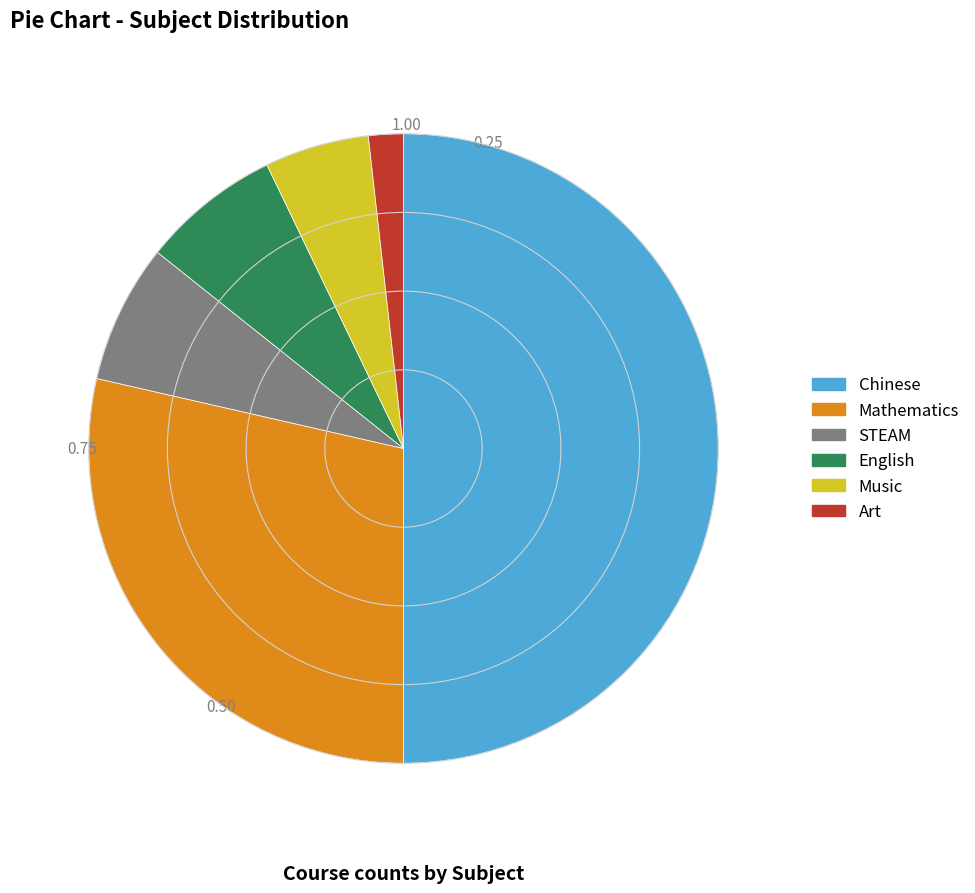

Does STEAM represent more than half of the total?

No